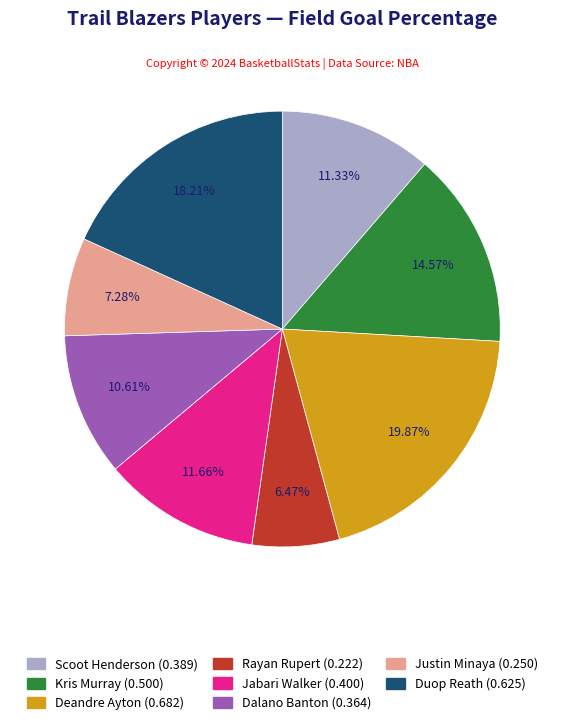

How many segments does this pie chart have?

8